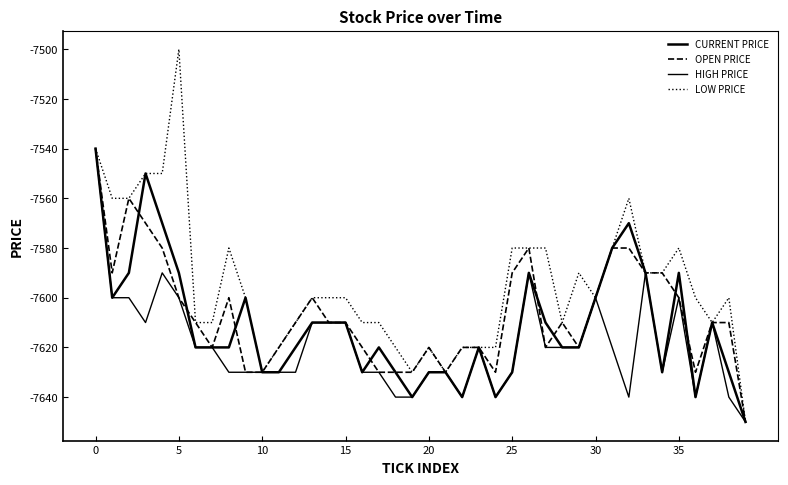

Does the chart display data point markers on the line(s)?

No